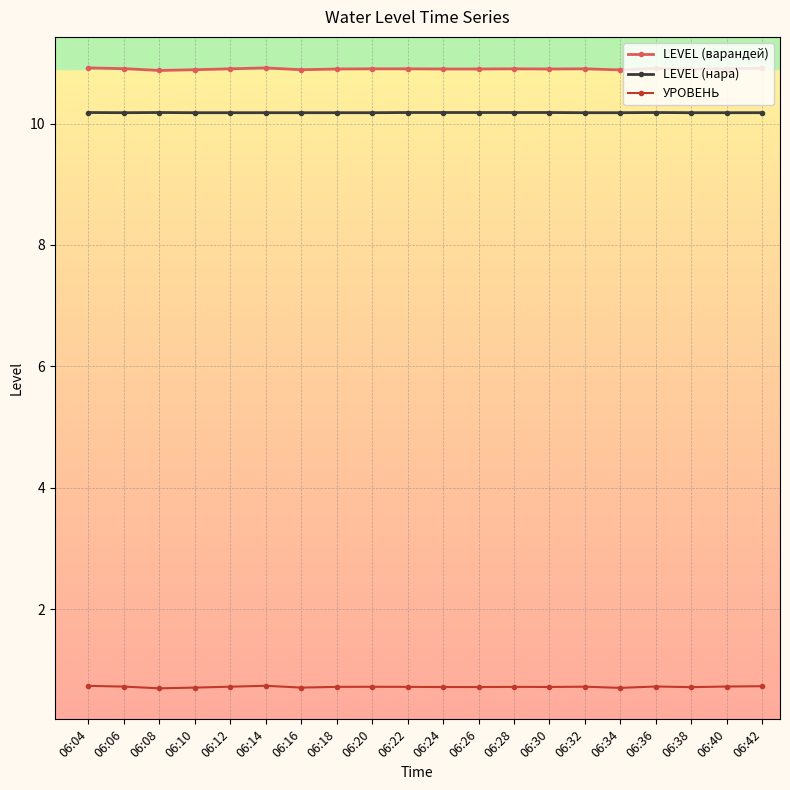

True or false: УРОВЕНЬ has more than 2 interior local peaks.

True